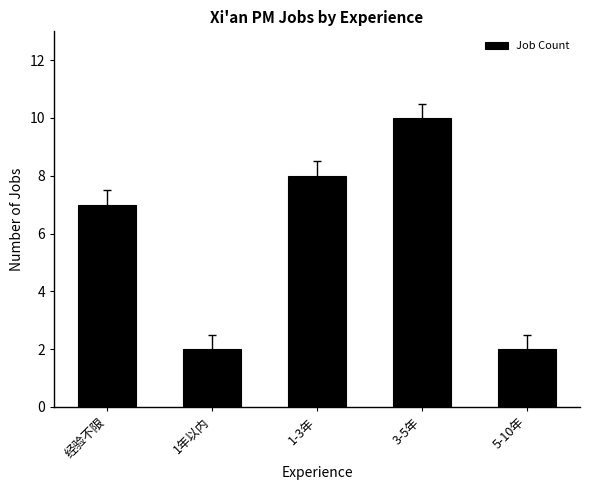

Are the bars grouped side by side (vs. stacked)?

No